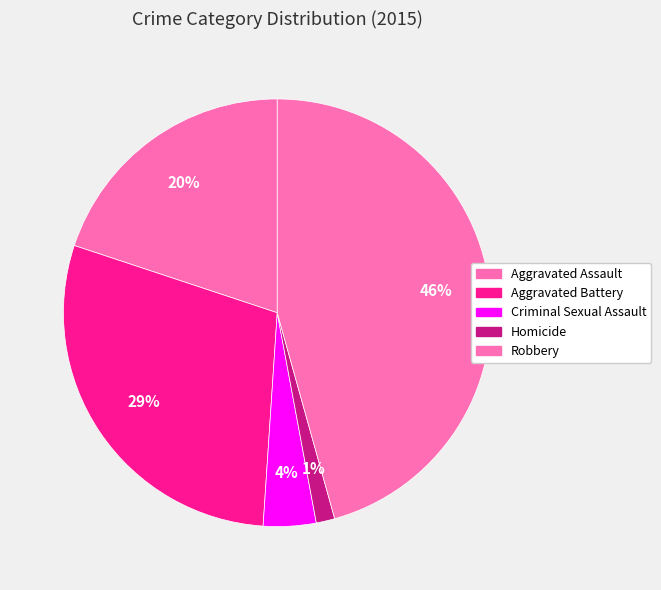

To the nearest percent, what is the combined percentage of Aggravated Assault and Criminal Sexual Assault?

24%